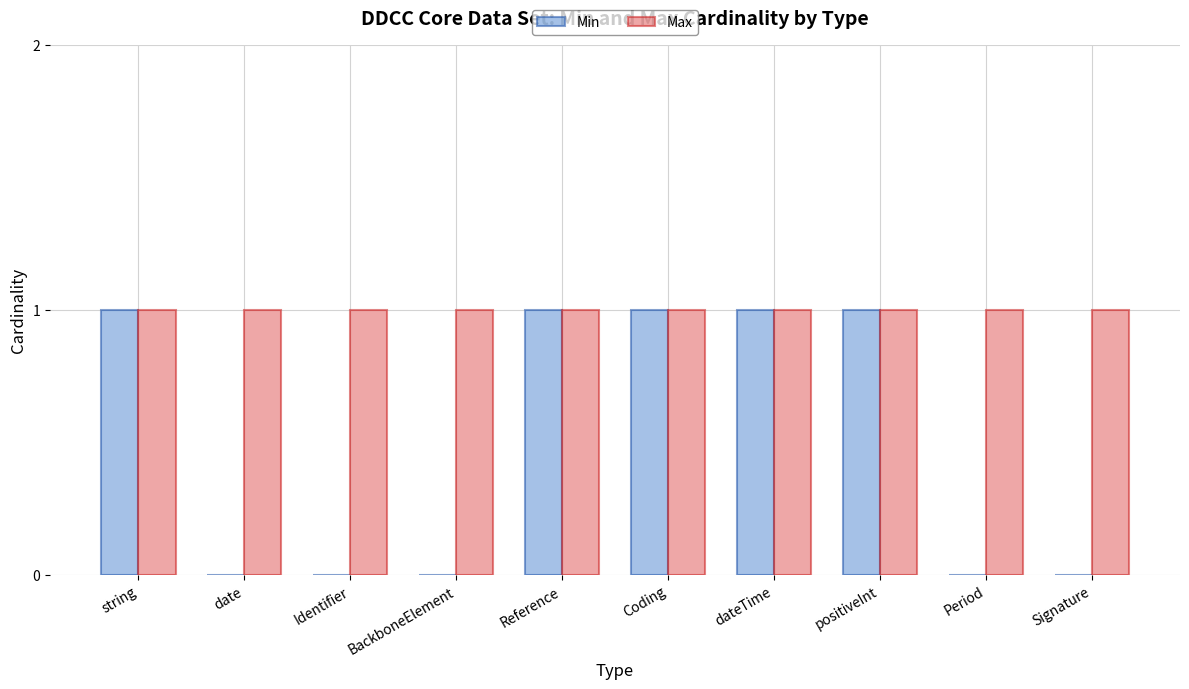

True or false: Max has a value of 1 at BackboneElement.

True